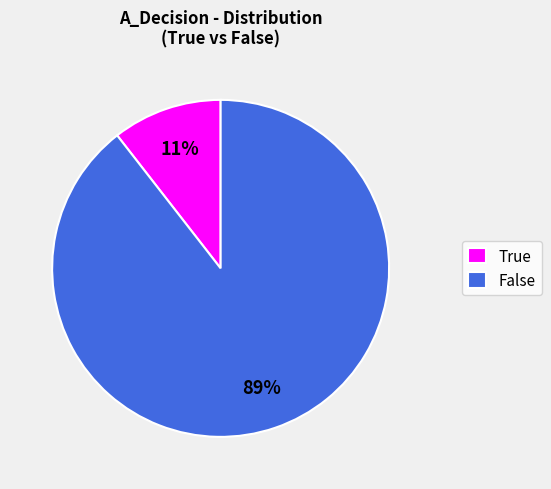

True or false: False accounts for 89% of the total.

True